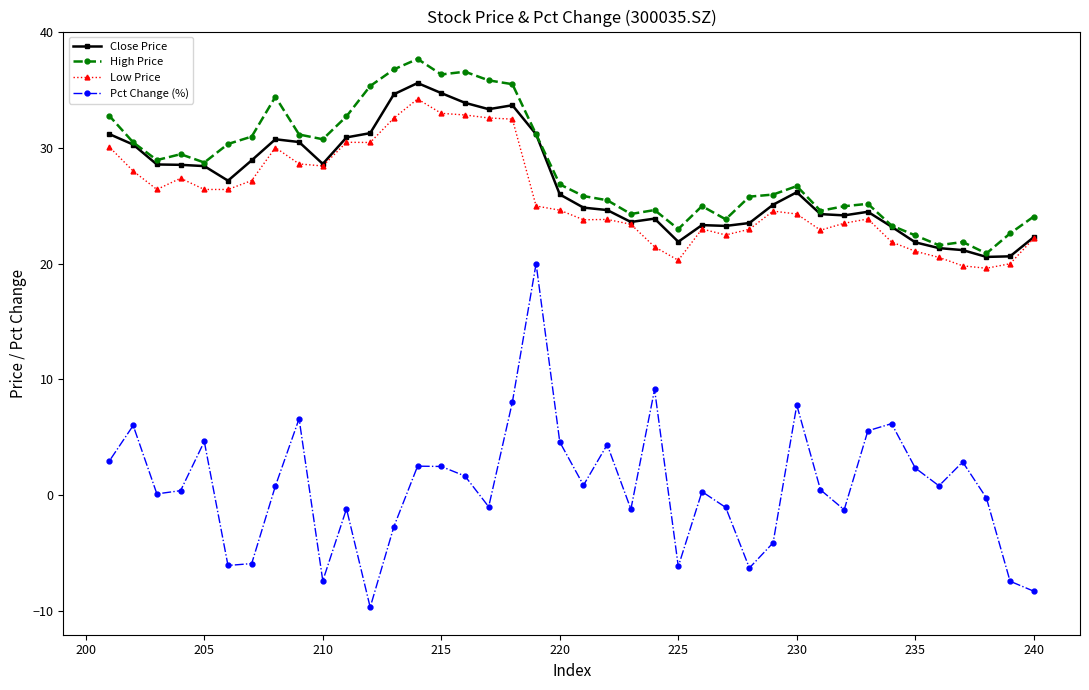

What is the minimum value shown in the chart?

-9.7